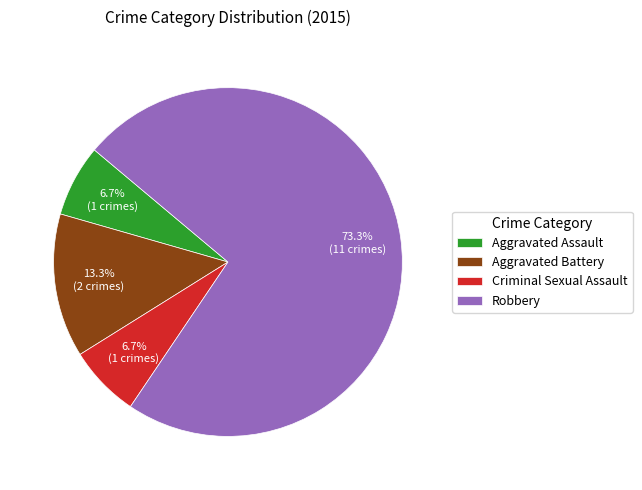

True or false: Aggravated Battery accounts for 1% of the total.

False